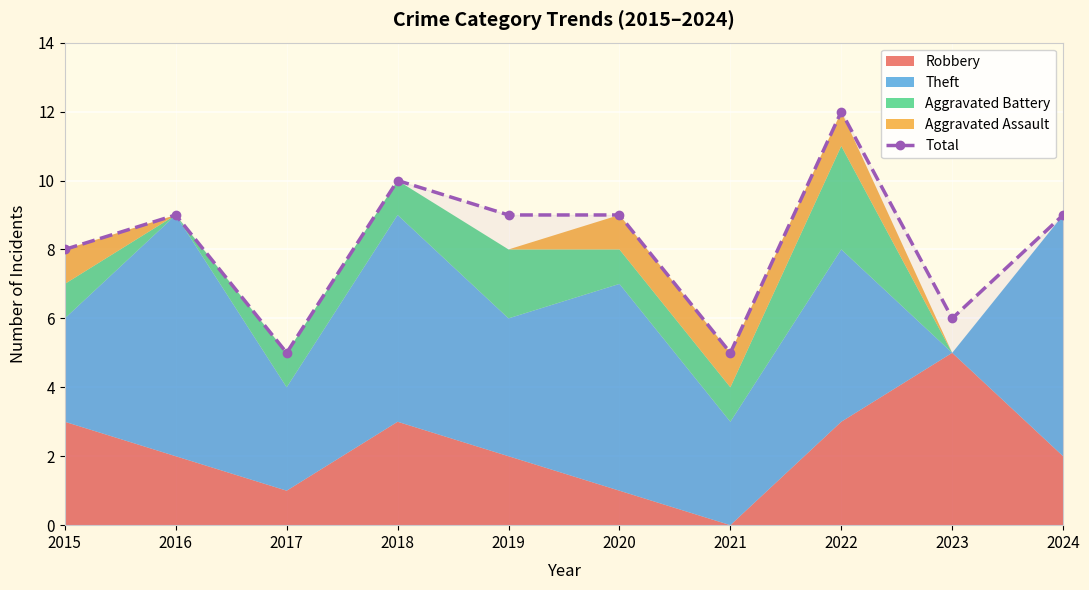

List the labels in order of value, largest first.

2022, 2018, 2016, 2019, 2020, 2024, 2015, 2023, 2017, 2021